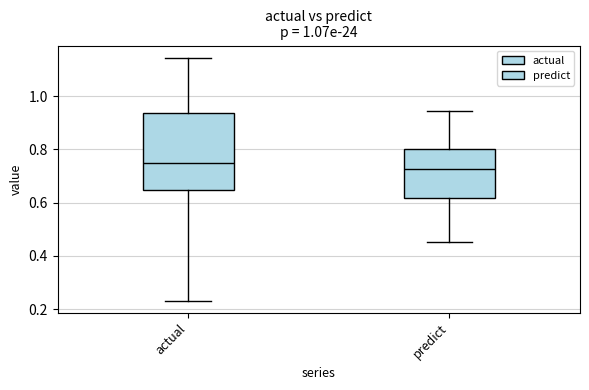

Where does the lower whisker of the box for actual end on the y-axis? The values are not printed on the chart, so give them approximately, as read against the axis.

0.24